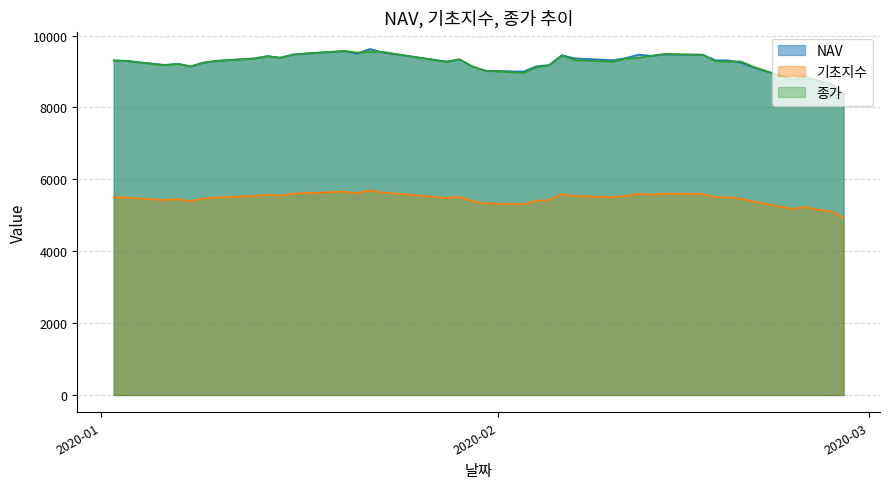

Count the number of data series in this chart.

3